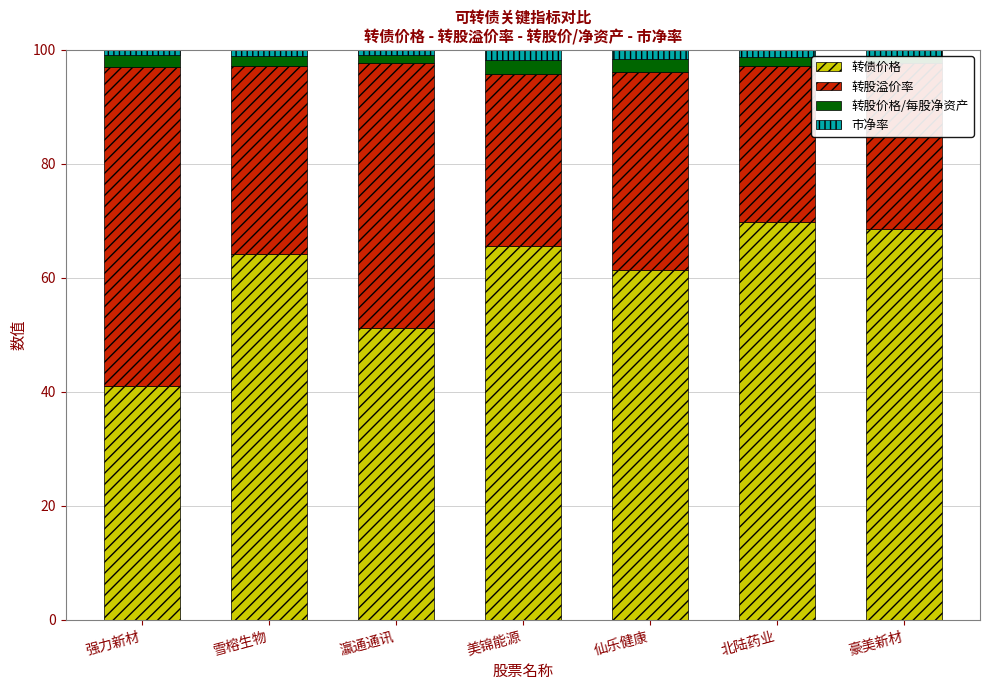

Is it true that 转债价格 equals 15.5 at 仙乐健康?

False